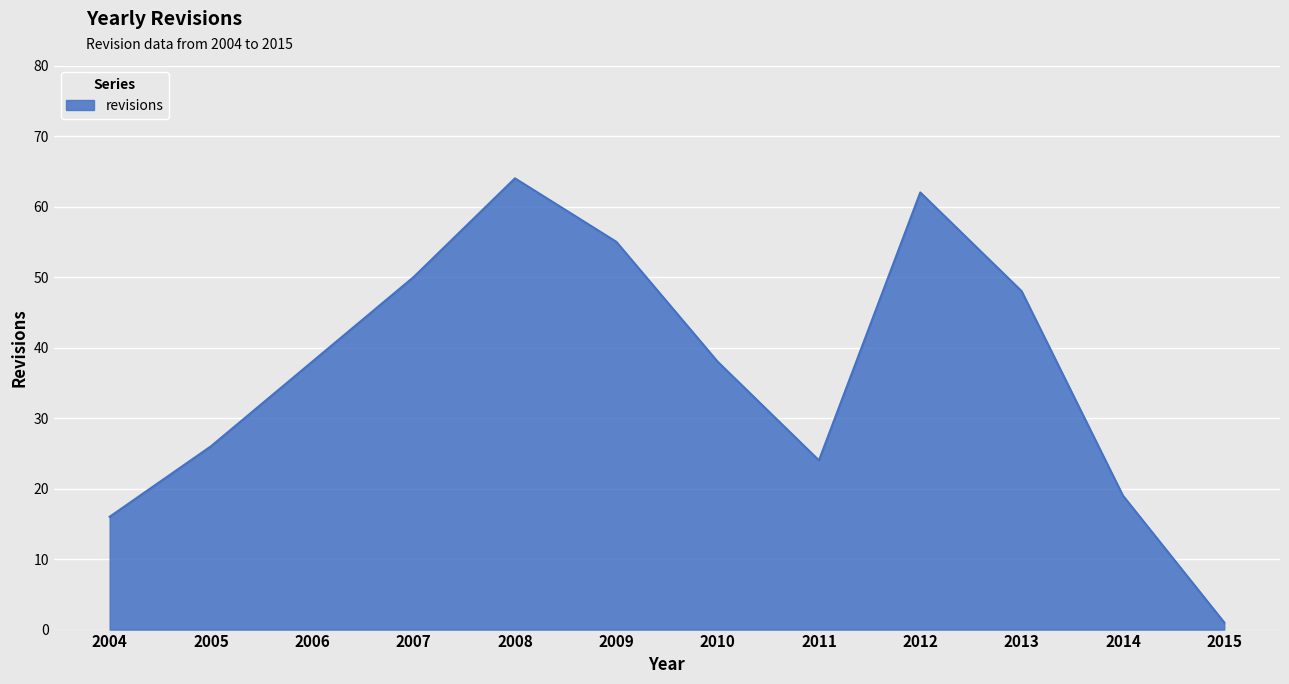

Read the value at 2010, to the nearest 10.

40